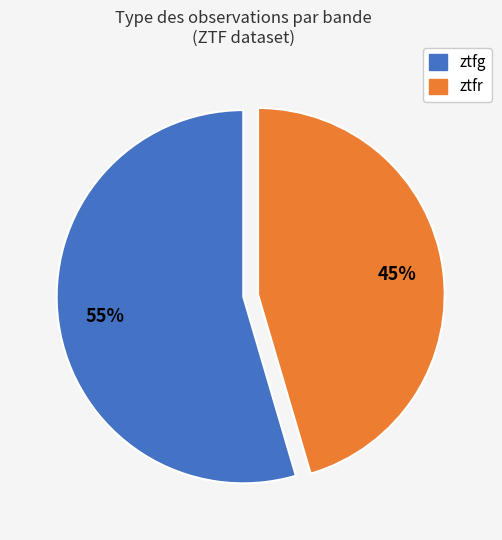

To the nearest percent, what portion does ztfg represent?

55%